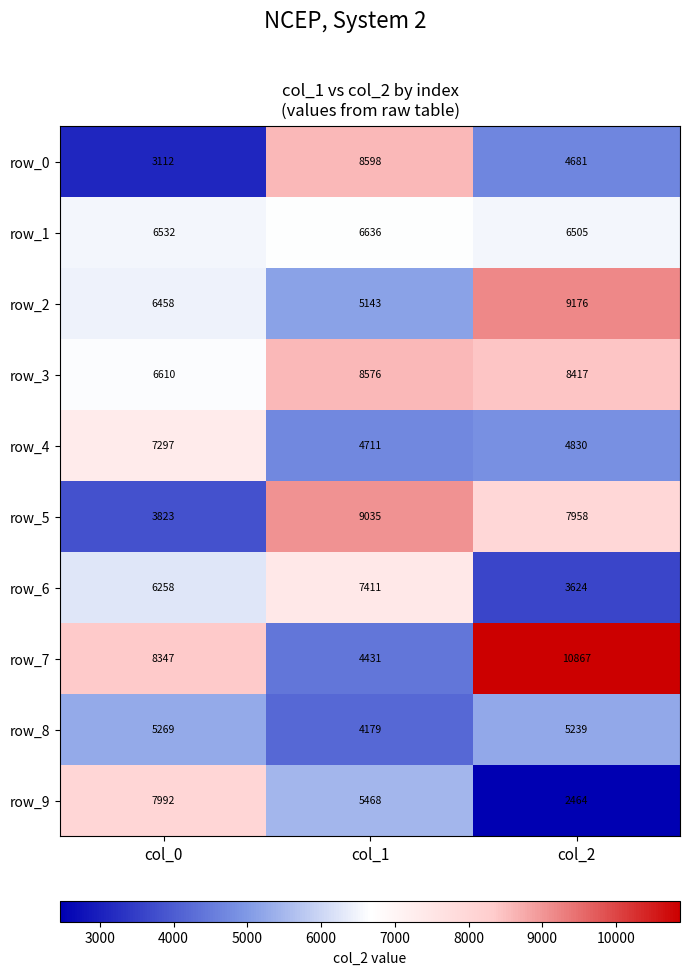

How many row_7 values are between 4431 and 10867?

3